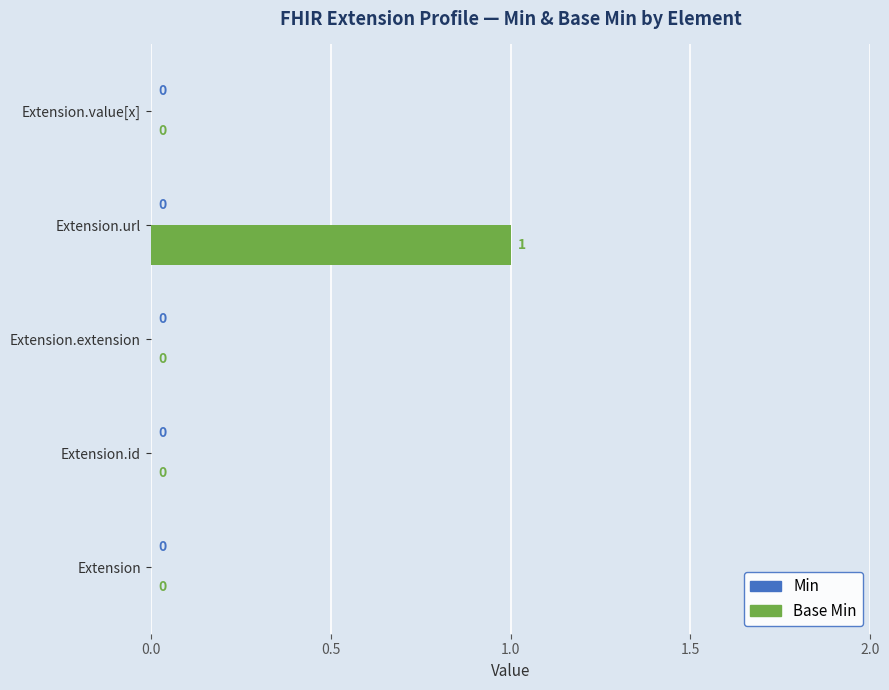

True or false: the data shows 1 at Extension.url.

True